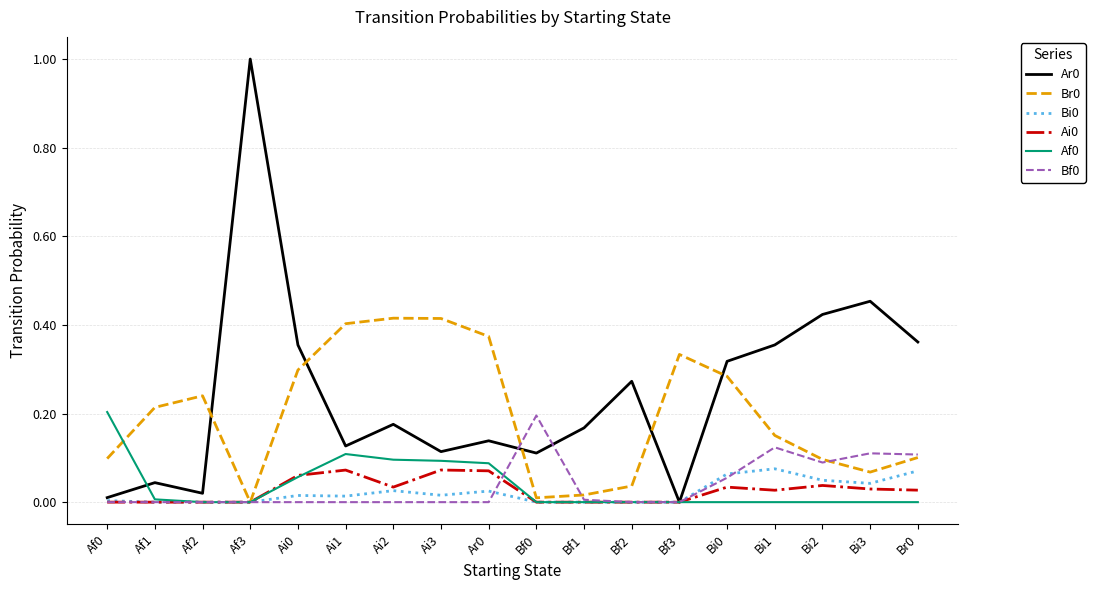

At which category is the sum across all series the highest?

Af3